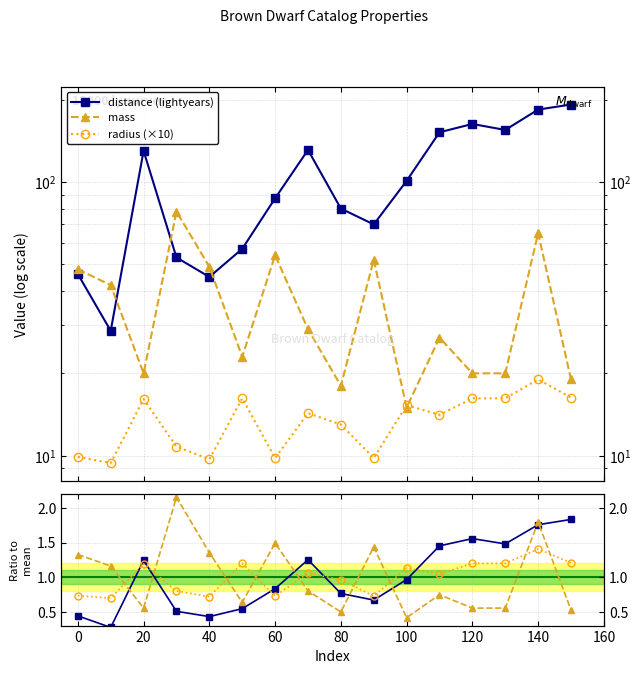

What is the value of the radius (×10) point at the 14th from the left?

16.2